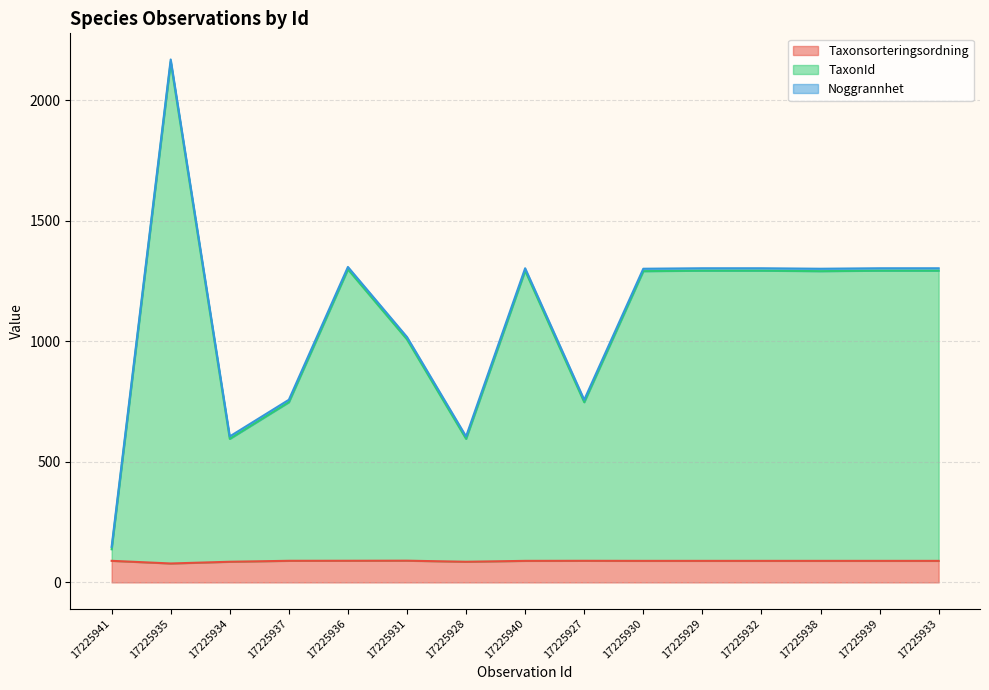

Which series has the largest range (max minus min)?

TaxonId